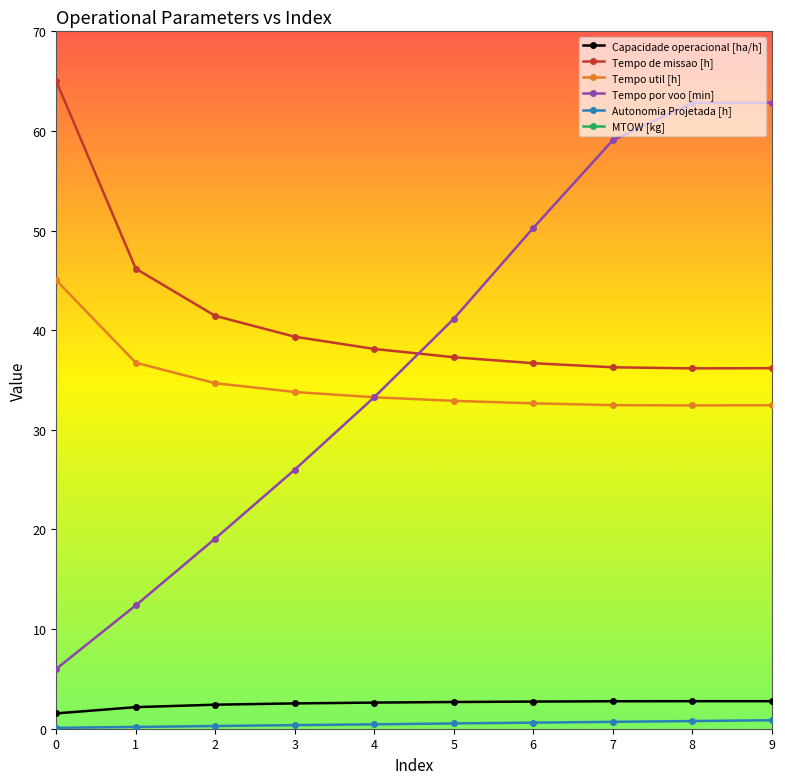

Which series has the largest range (max minus min)?

Tempo por voo [min]